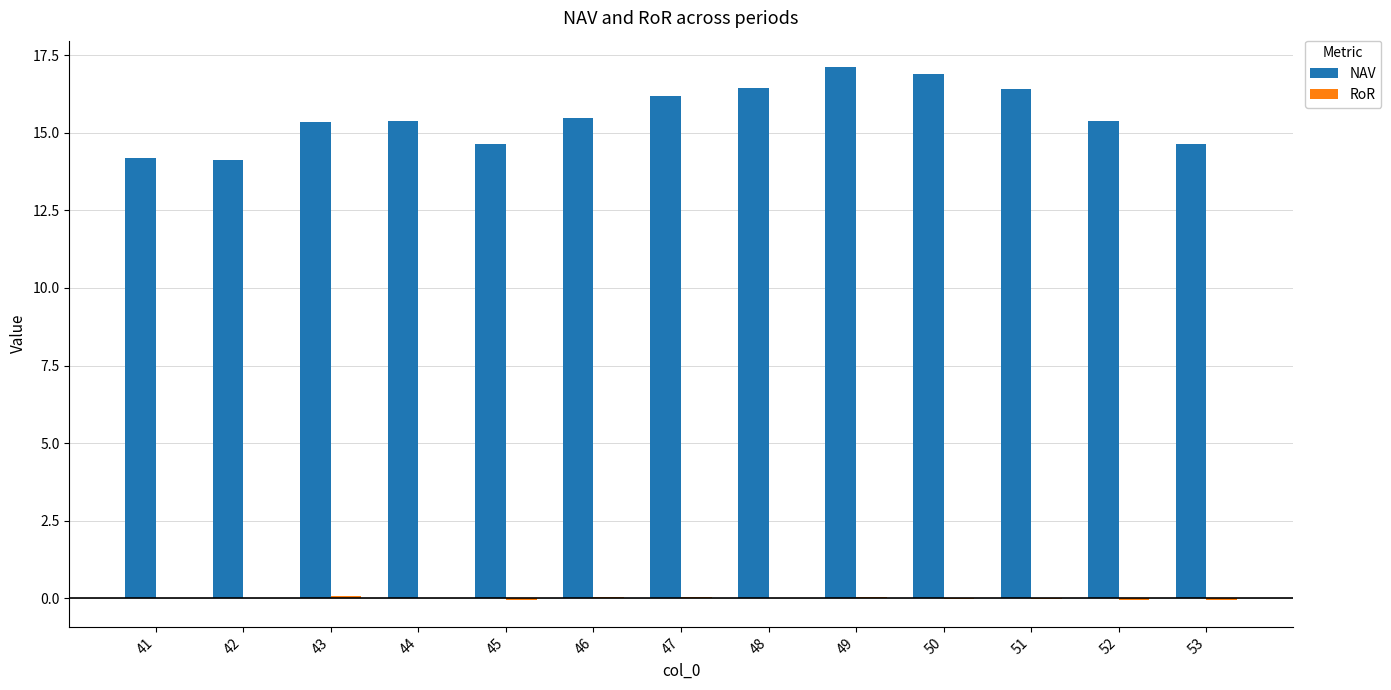

Are the bars horizontal?

No